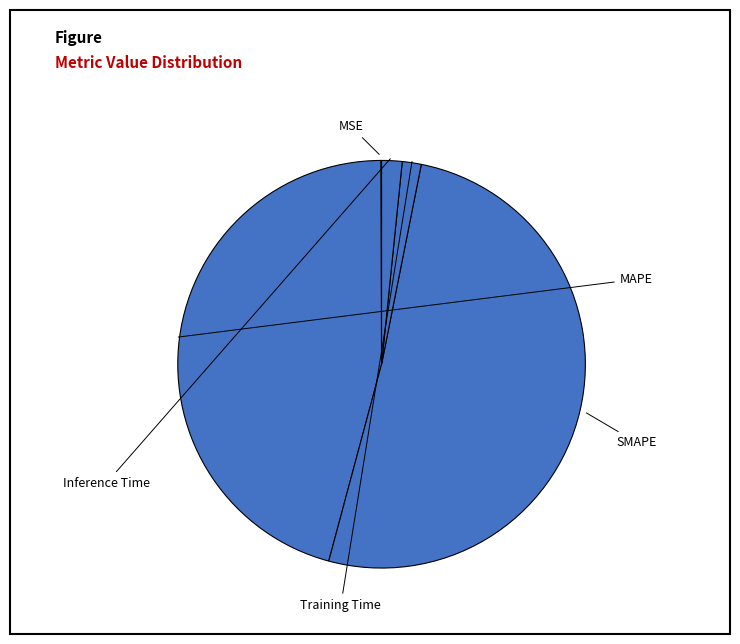

Which slice is the largest?

SMAPE